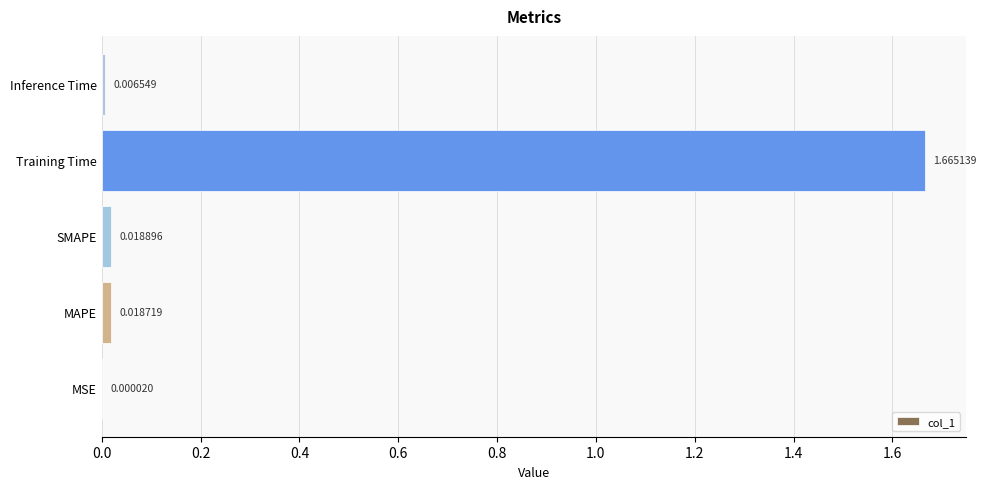

Are the bars horizontal?

Yes